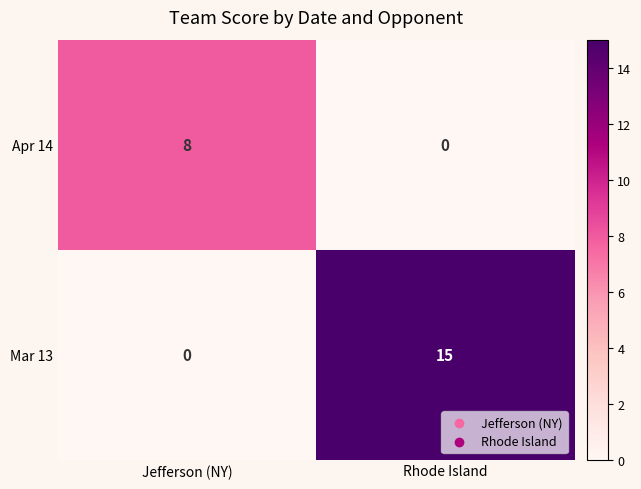

What is the difference between the Mar 13 values at Jefferson (NY) and Rhode Island?

15